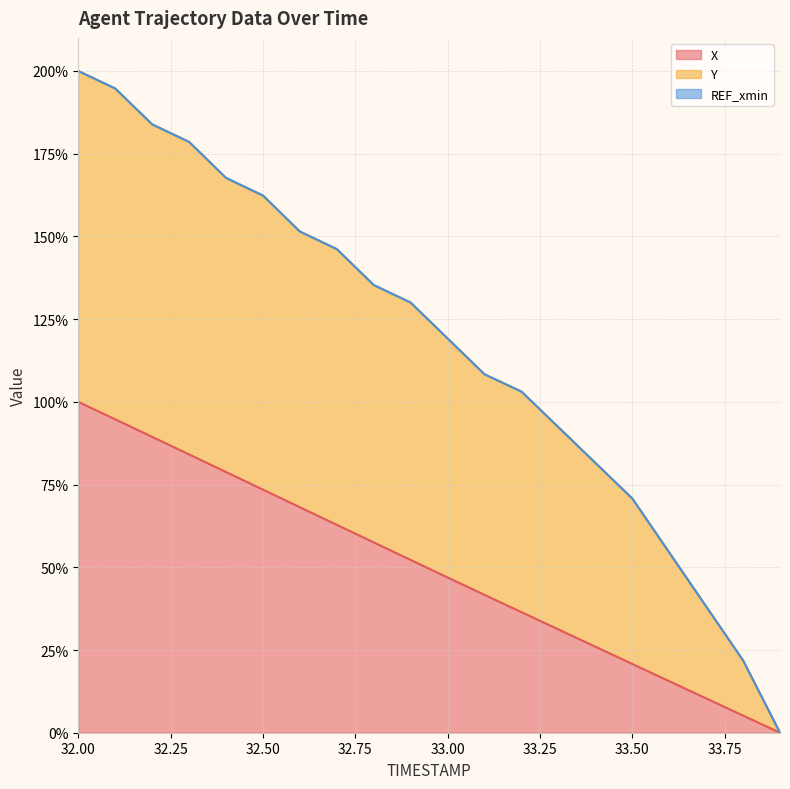

What is the value of the X point at the 6th from the left?

73.5